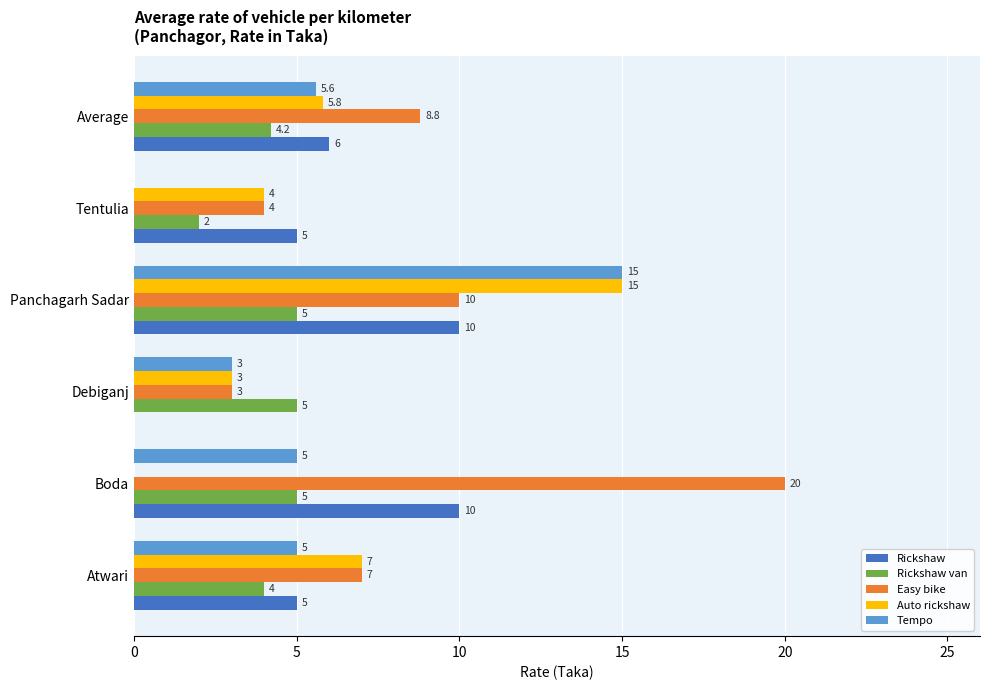

What is the approximate value of Rickshaw van at Atwari?

4.0